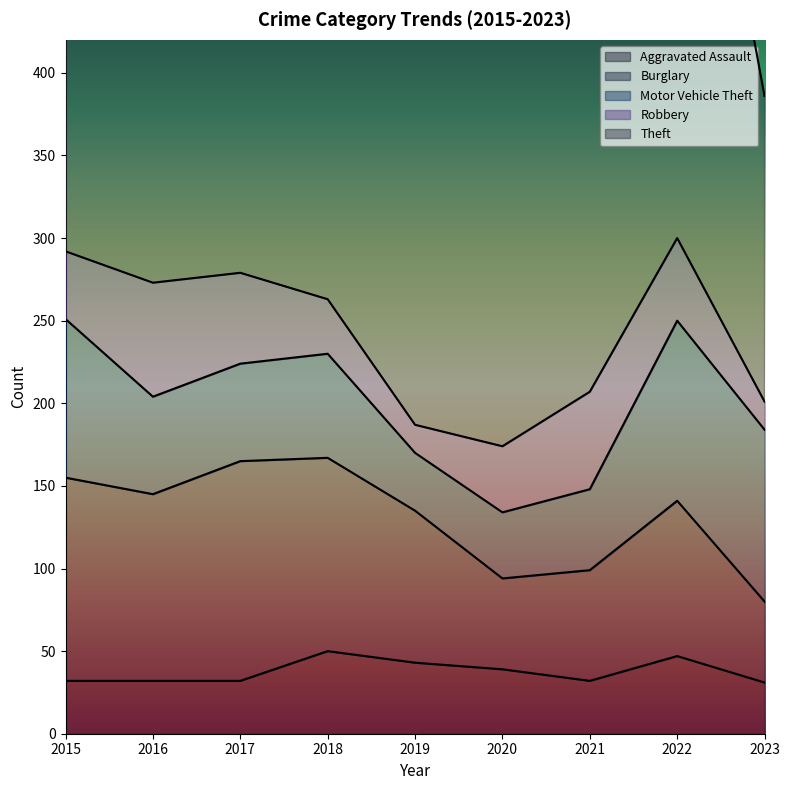

Is the value of Aggravated Assault at 2020 greater than the value of Theft at 2017?

No